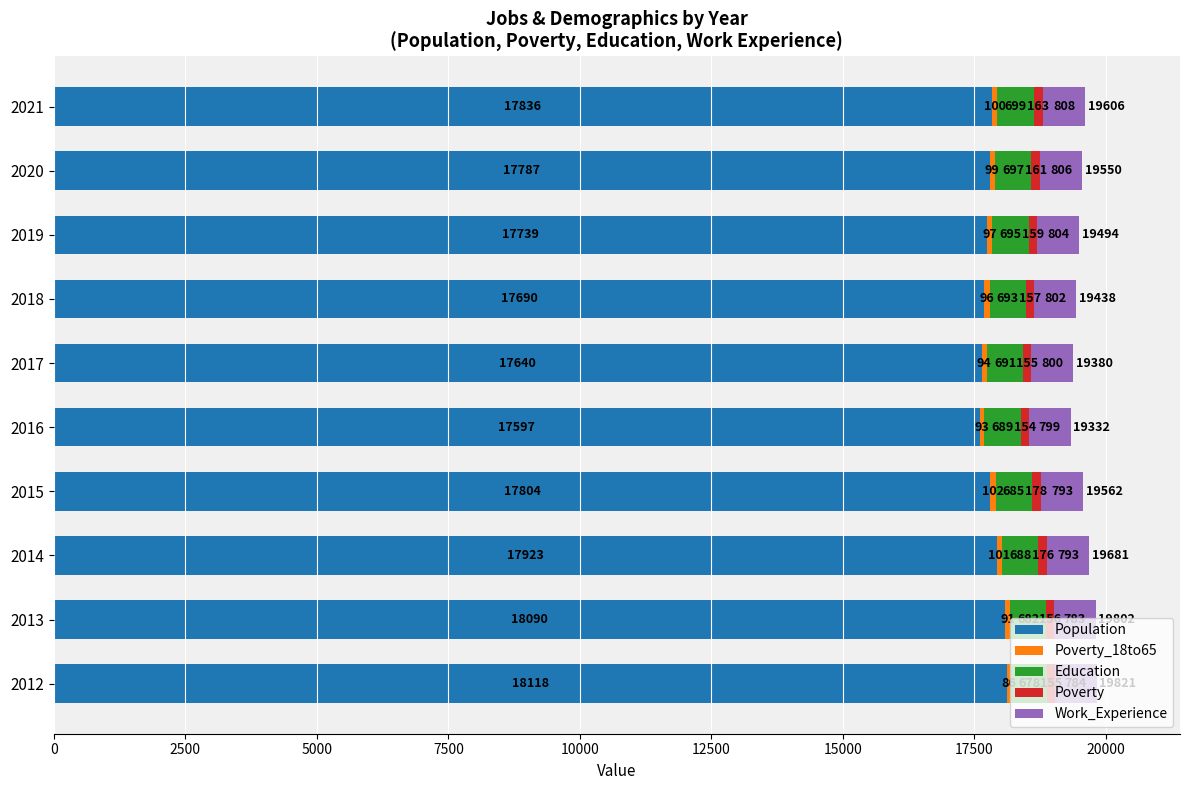

What is the total value across all series at 2019?

19494